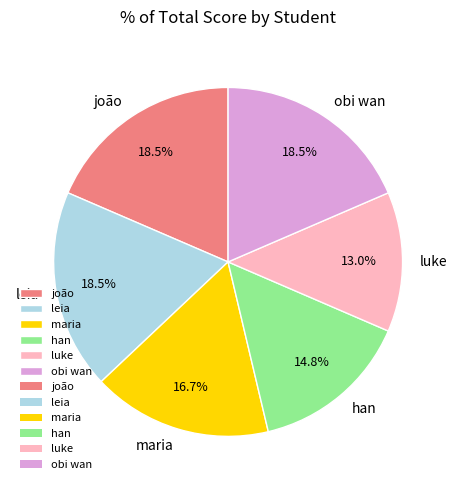

True or false: maria accounts for 29% of the total.

False